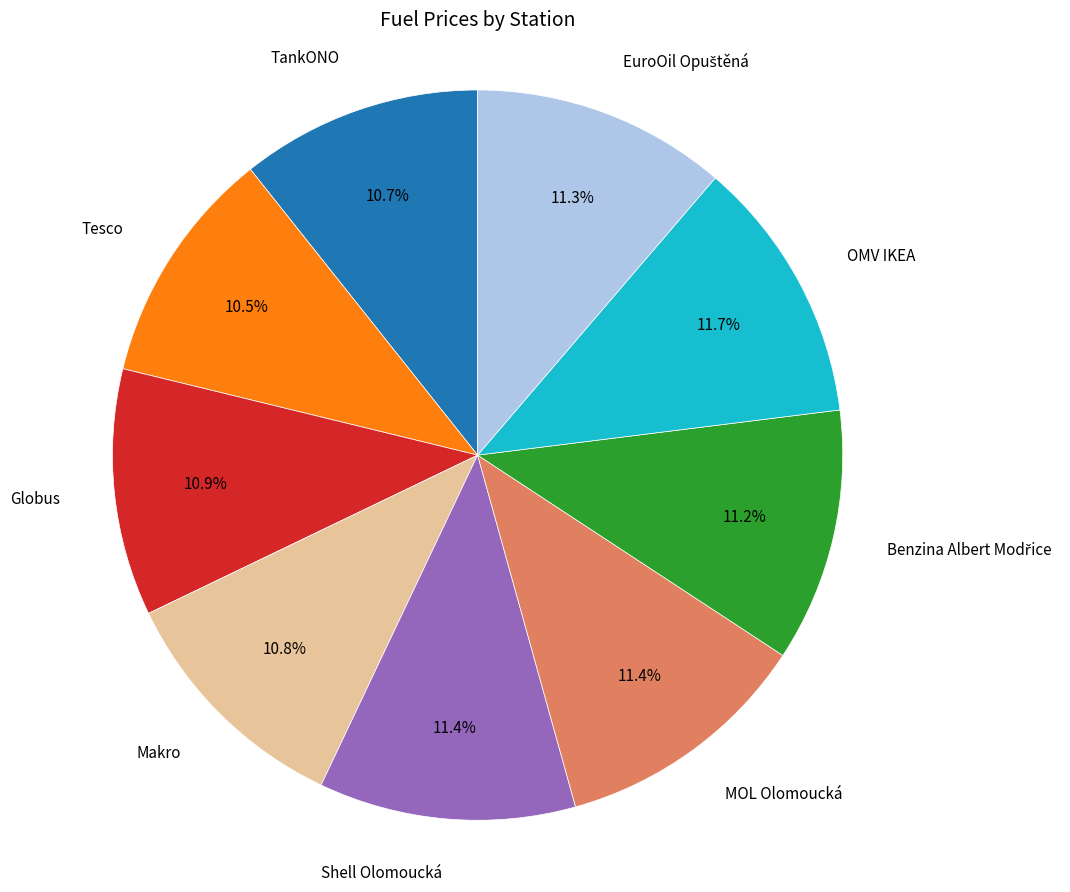

To the nearest percent, what percentage of the pie is Globus?

11%